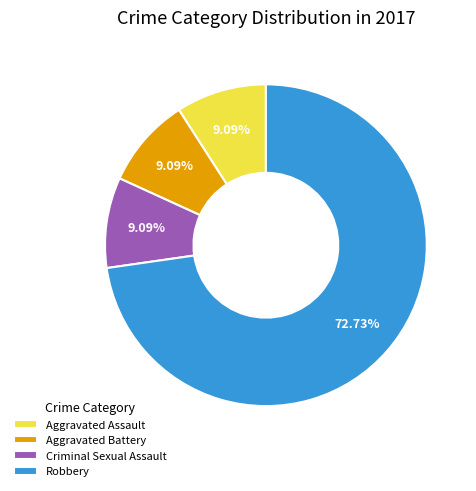

How many segments does this pie chart have?

4